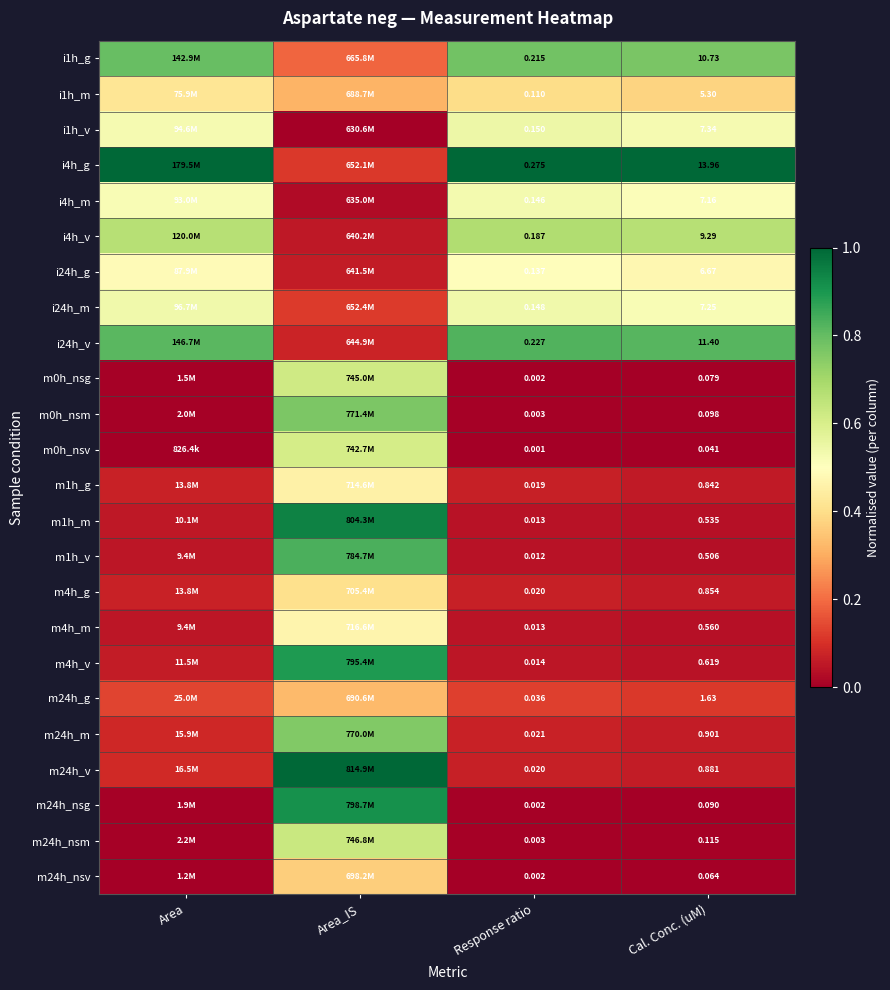

Is the value of i24h_m at Response ratio greater than the value of m24h_v at Cal. Conc. (uM)?

No